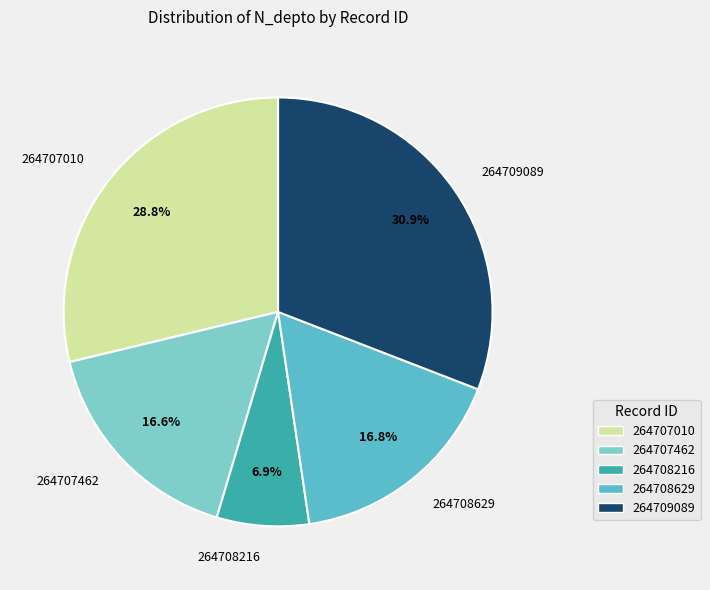

How many segments does this pie chart have?

5